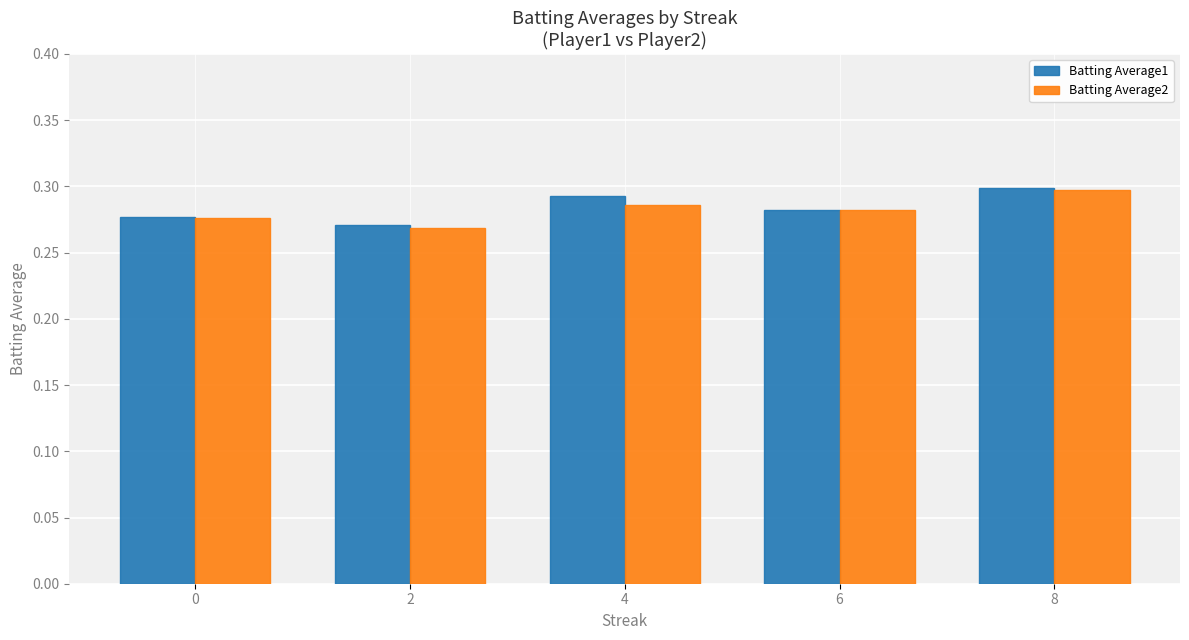

Count the Batting Average1 values in the range 0 to 1.

5